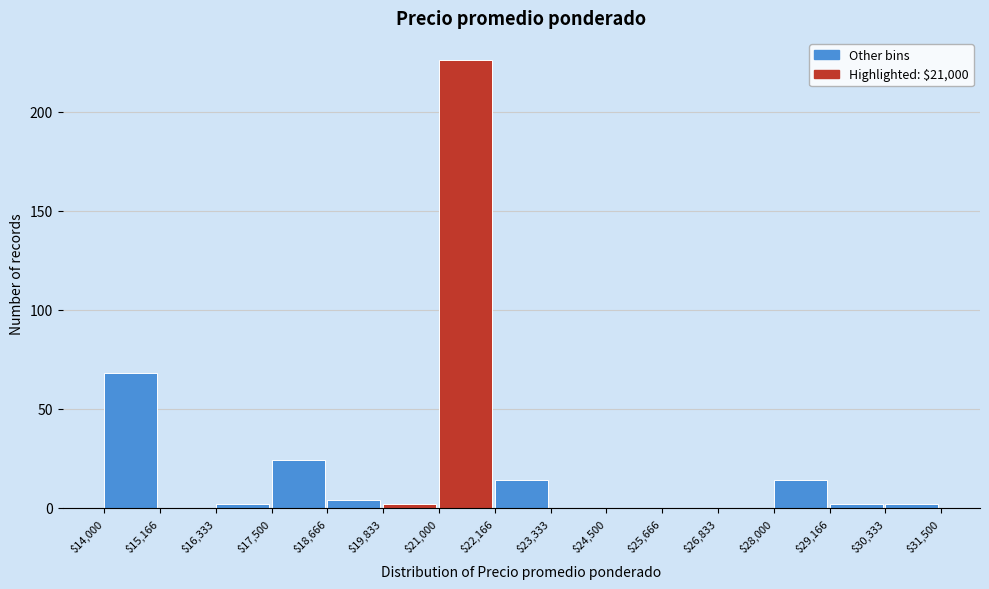

Reading left to right, list every bar in this chart as the range it spans on the x-axis followed by its height. The values are not printed on the chart, so give them approximately, as read against the axis.

$14,000 to $15,166: 70
$15,166 to $16,333: 0
$16,333 to $17,500: under 5
$17,500 to $18,666: 25
$18,666 to $19,833: under 5
$19,833 to $21,000: under 5
$21,000 to $22,166: 225
$22,166 to $23,333: 15
$23,333 to $24,500: 0
$24,500 to $25,666: 0
$25,666 to $26,833: 0
$26,833 to $28,000: 0
$28,000 to $29,166: 15
$29,166 to $30,333: under 5
$30,333 to $31,500: under 5